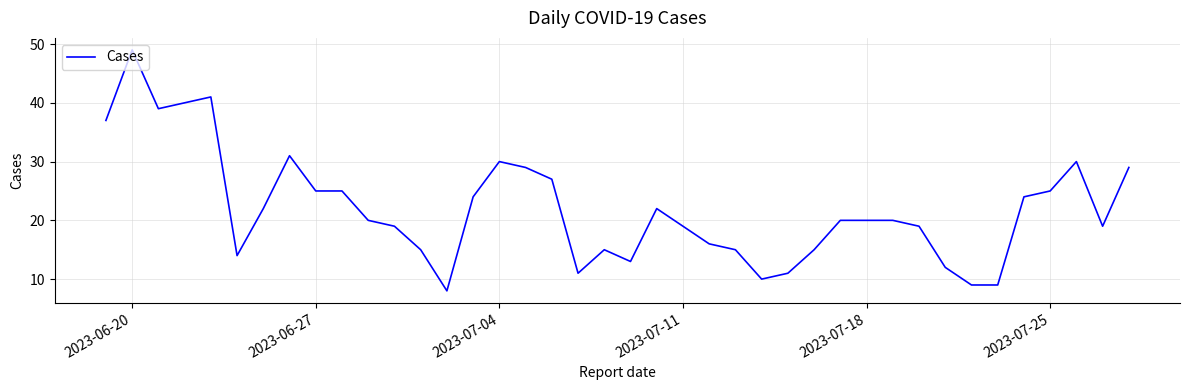

What is the minimum value shown in the chart?

8